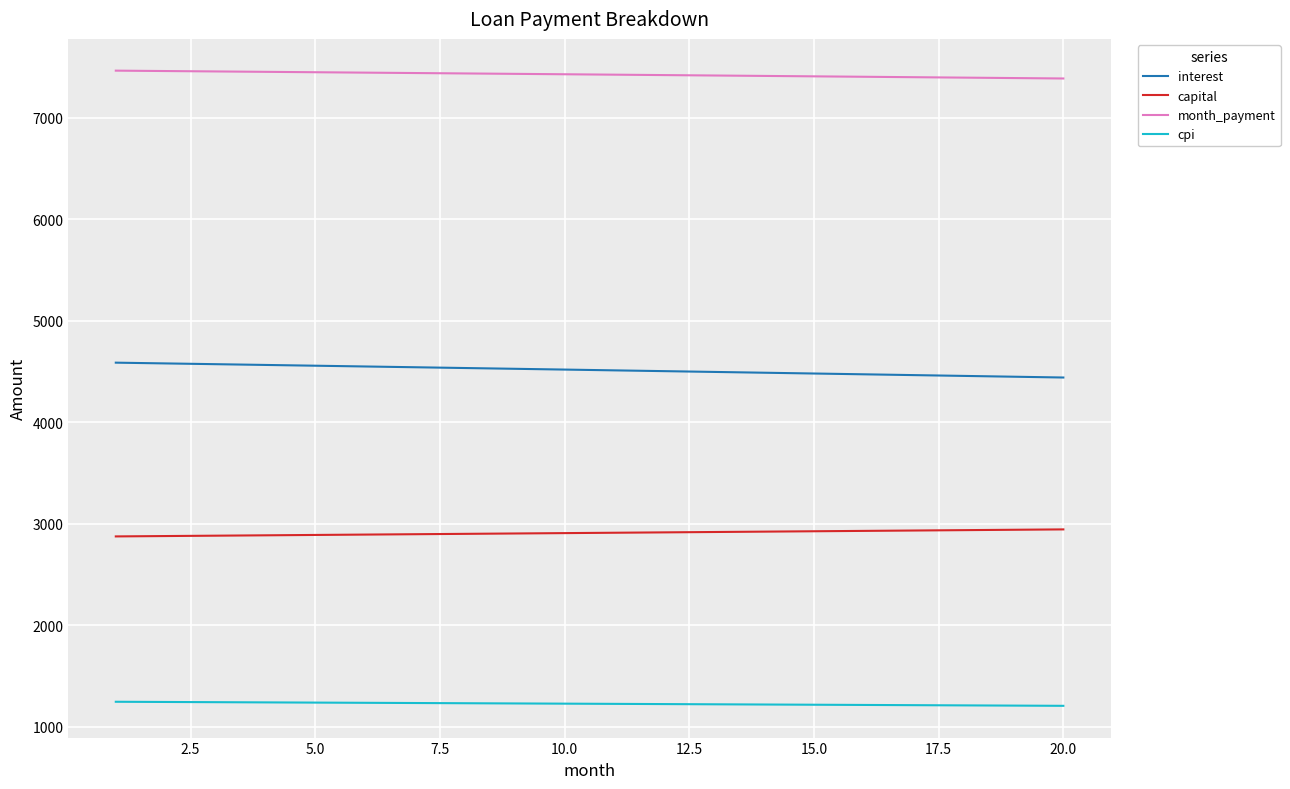

True or false: interest and cpi cross at least once.

False